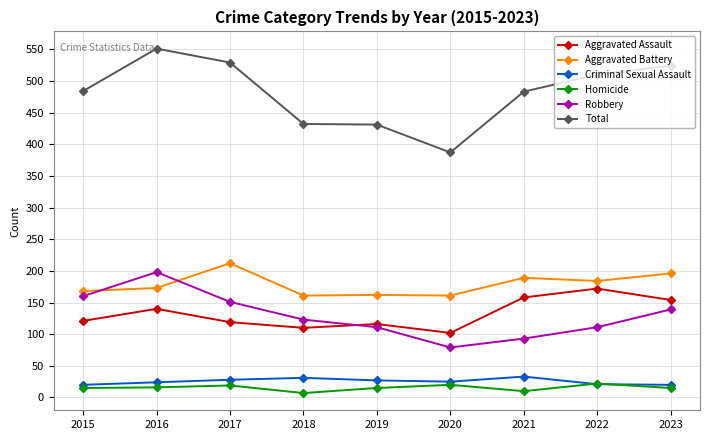

The Total series shows 180 at 2019. True or false?

False